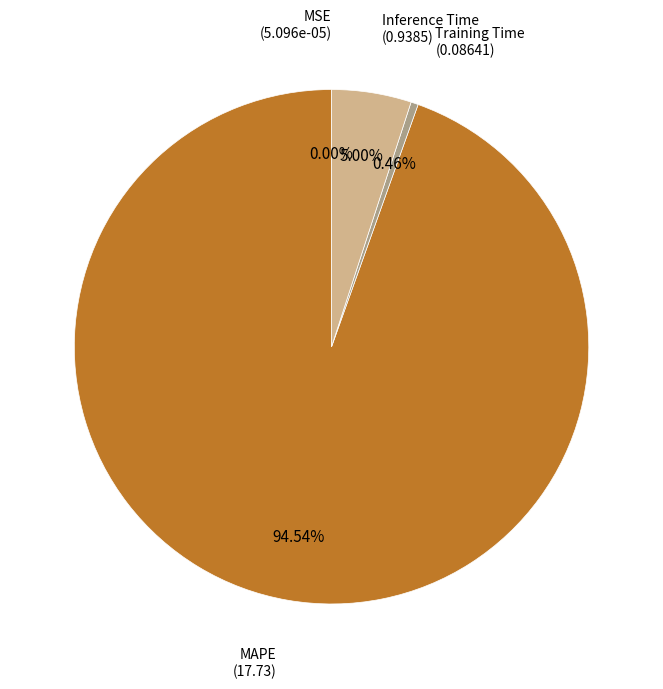

Does any single category account for the majority?

Yes